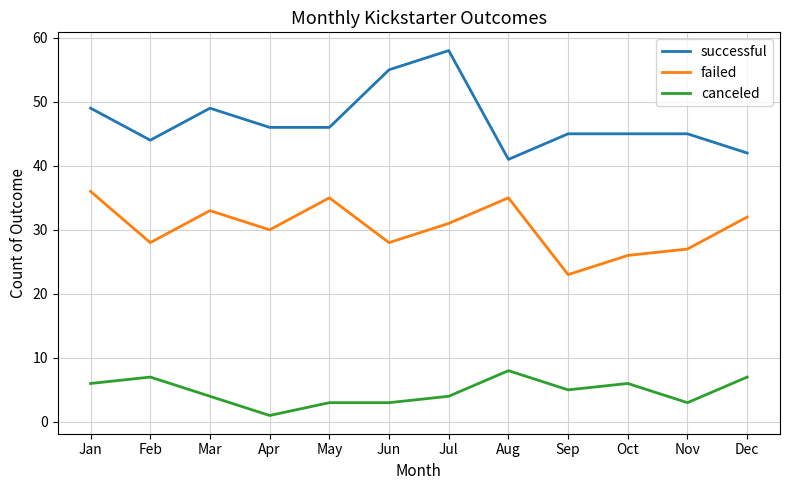

True or false: failed has a value of 32 at Dec.

True